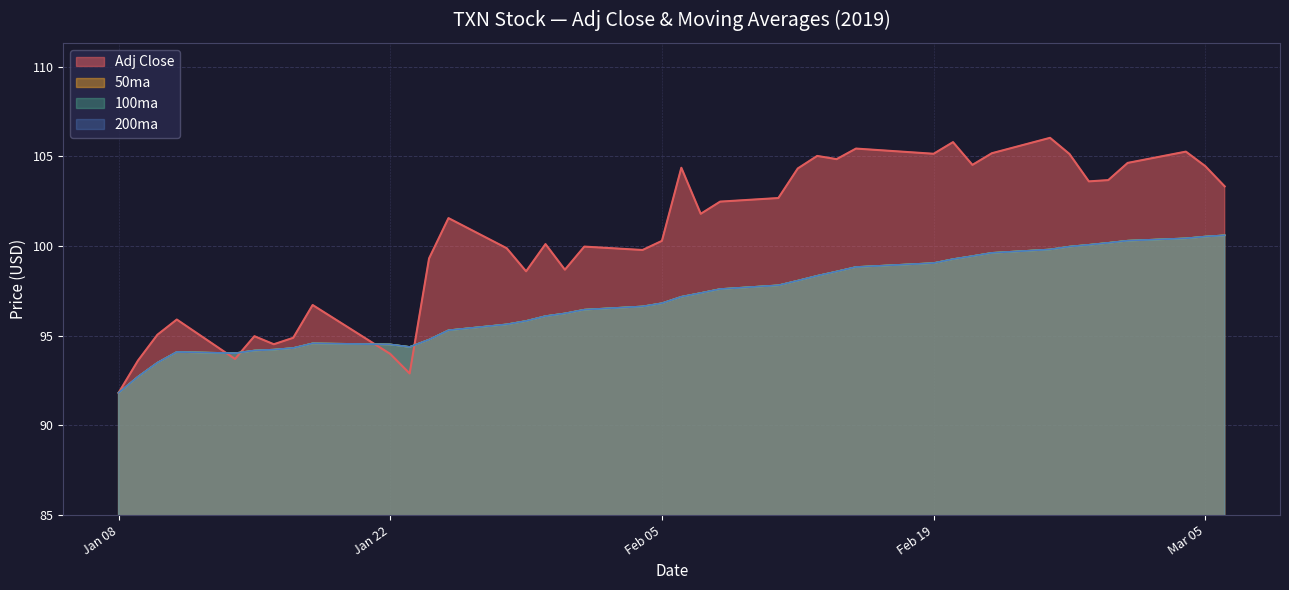

The Adj Close series shows 94.9 at 2019-01-17. True or false?

True